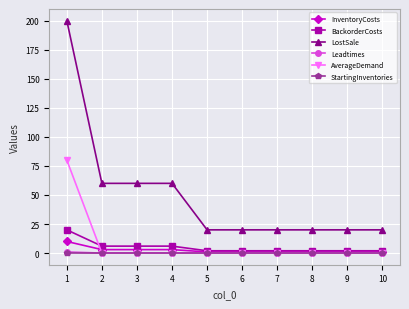

Is the value of AverageDemand at 1 greater than the value of StartingInventories at 5?

Yes